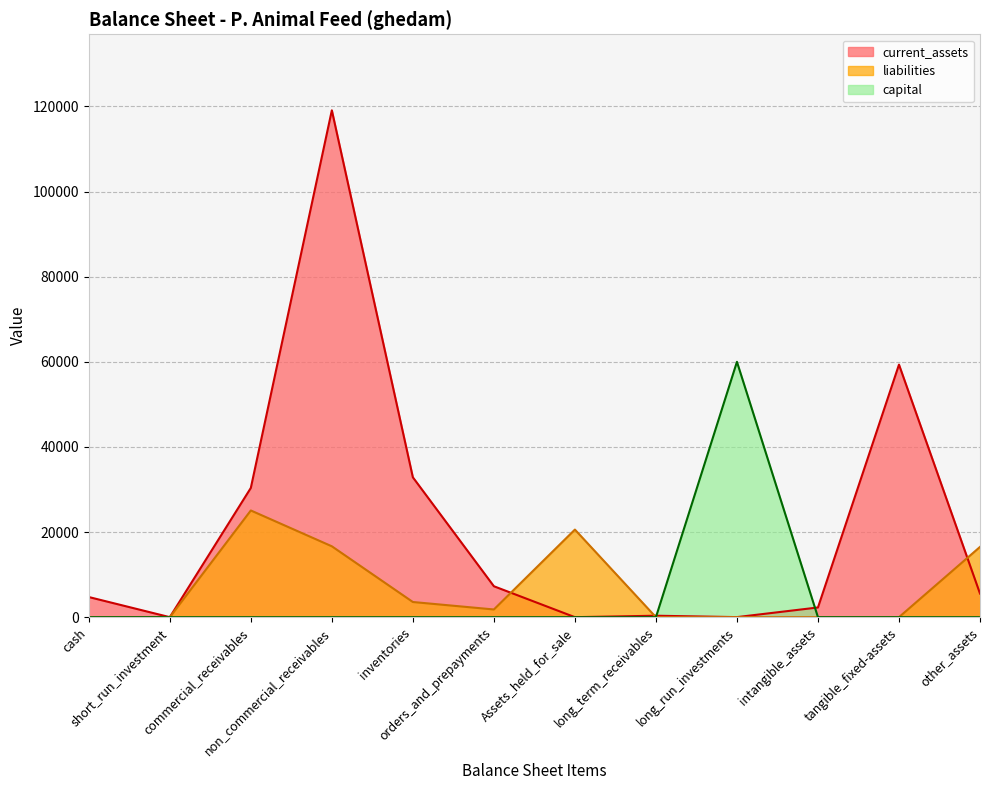

The total_liabilities series shows 120167 at long_run_investments. True or false?

False